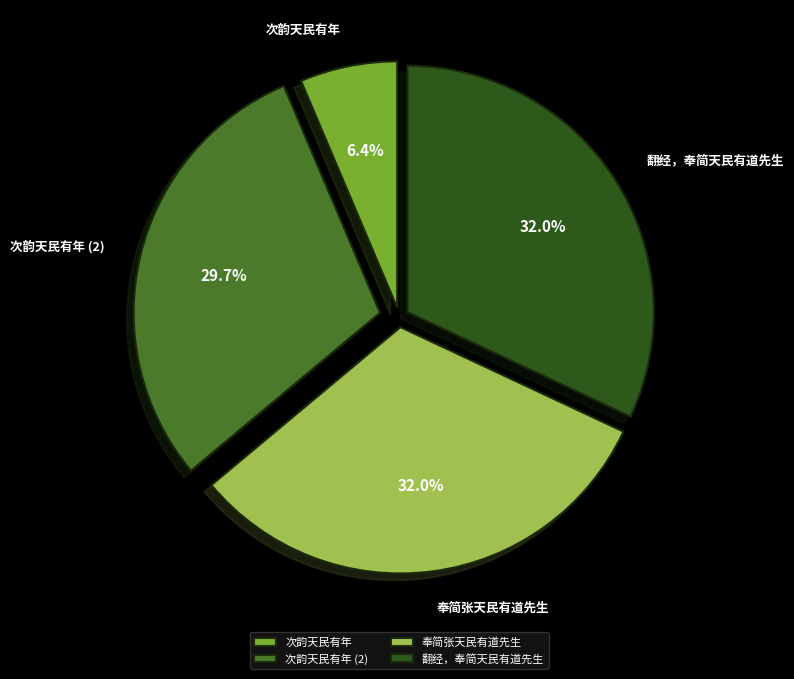

How many slices are in this pie chart?

4